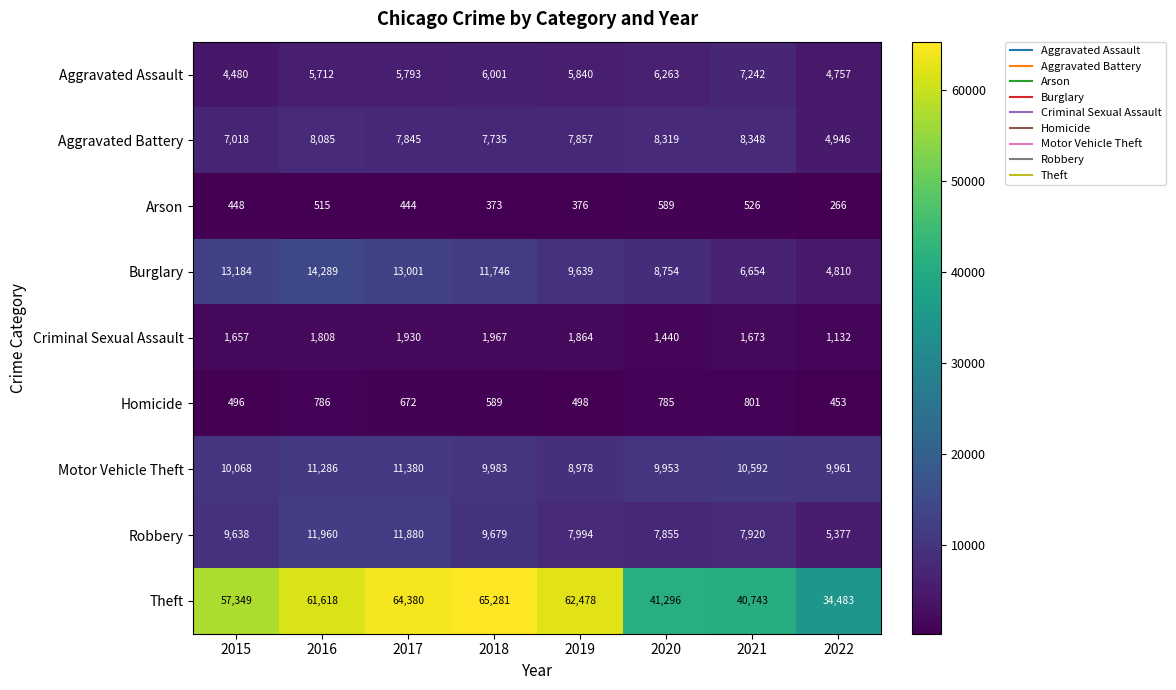

True or false: Aggravated Battery has a value of 8319 at 2020.

True